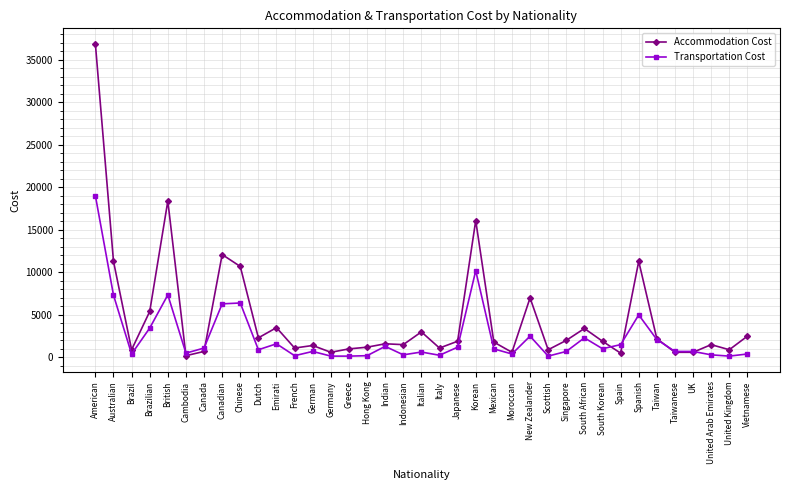

What is the spread (max minus min) of values at Greece?

850